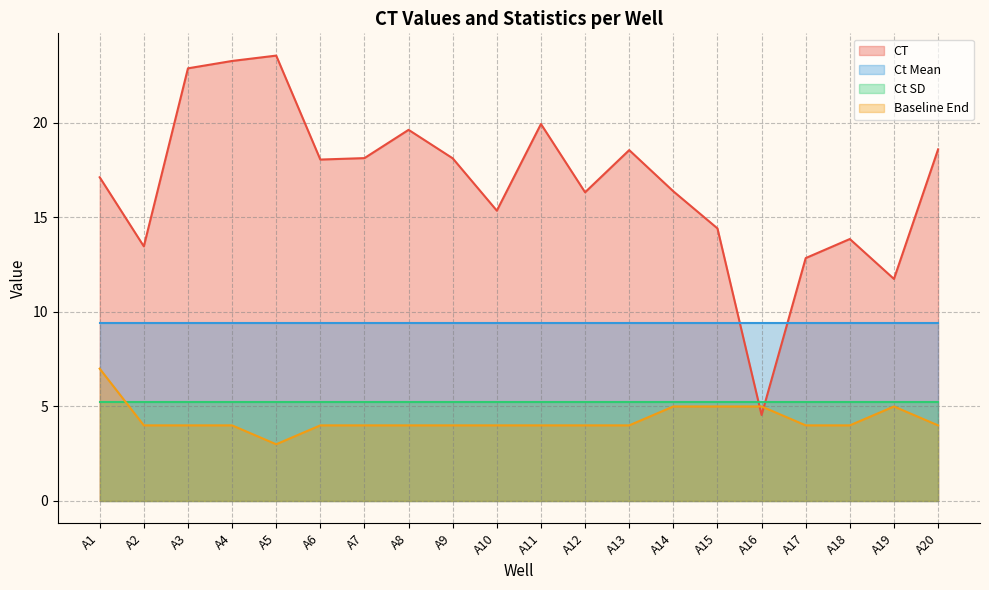

What is the value of the CT point at the 14th from the left?

16.4